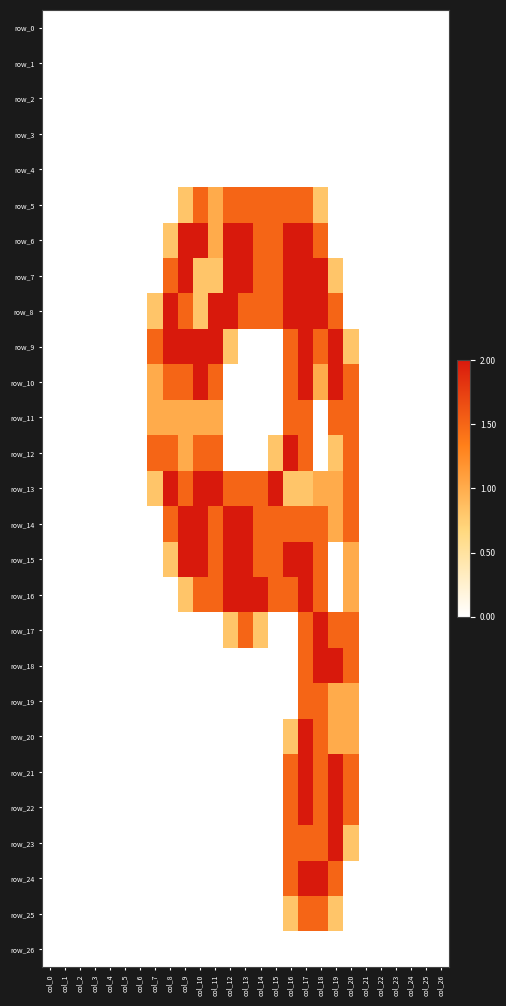

The row_24 series shows 0.0 at col_15. True or false?

True